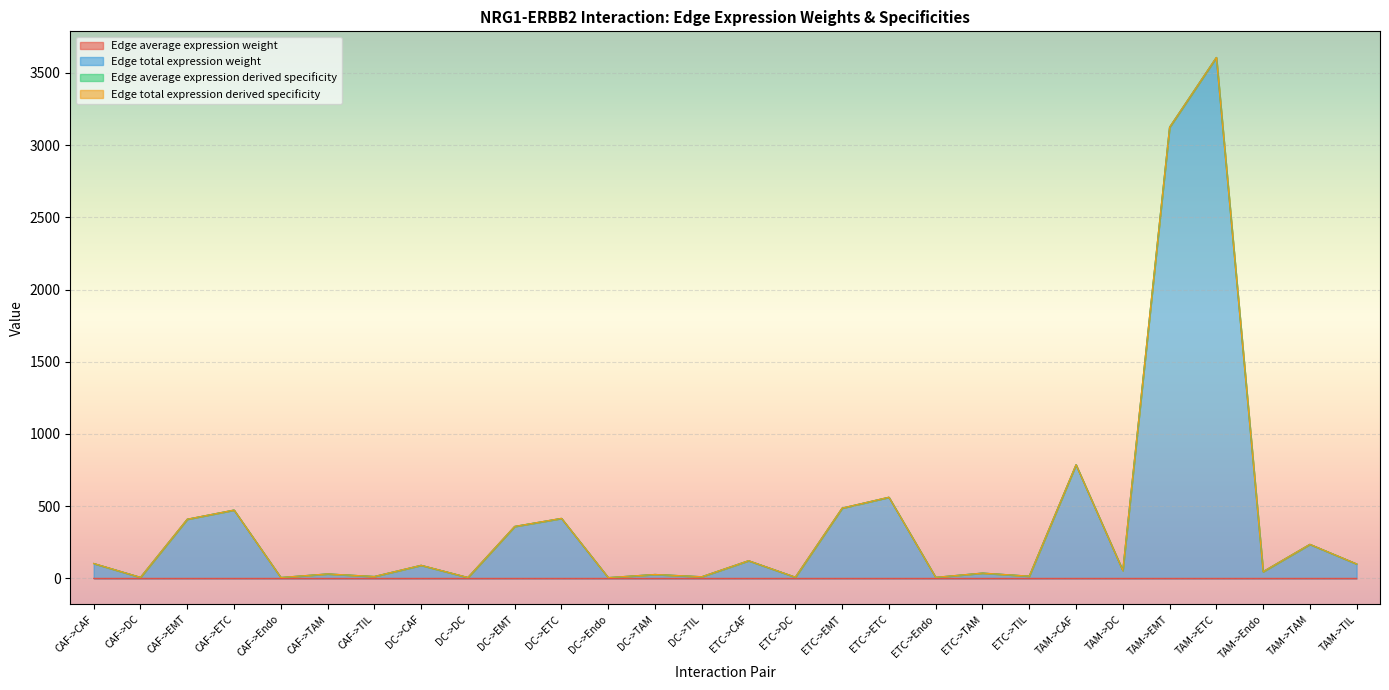

The Edge average expression weight series shows 0.0 at TAM->DC. True or false?

True